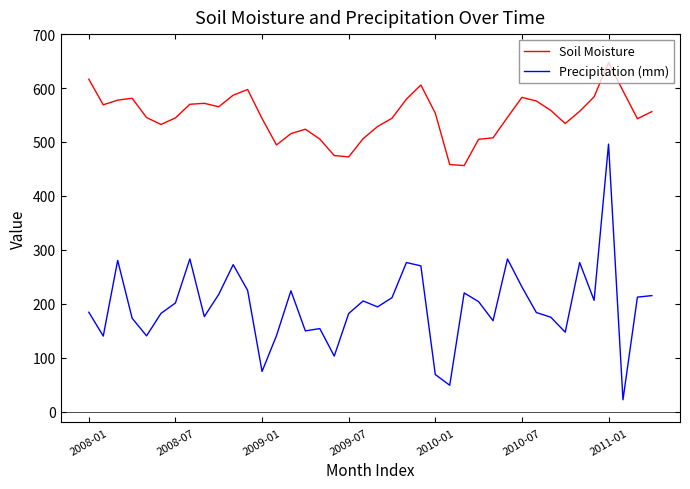

True or false: Soil Moisture and Precipitation (mm) intersect in this chart.

False